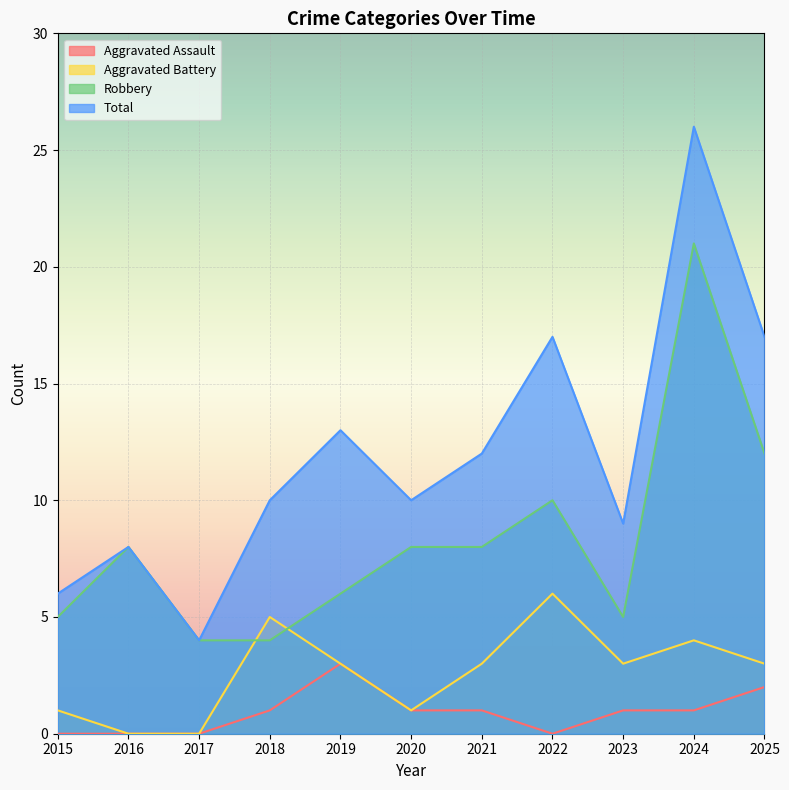

Rank the categories by Robbery value from highest to lowest.

2024, 2025, 2022, 2016, 2020, 2021, 2019, 2015, 2023, 2017, 2018